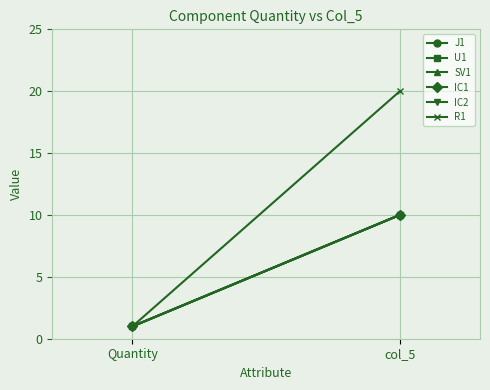

Reading left to right, what are all the values shown in this chart?

J1: 1	10
U1: 1	10
SV1: 1	10
IC1: 1	10
IC2: 1	10
R1: 1	20